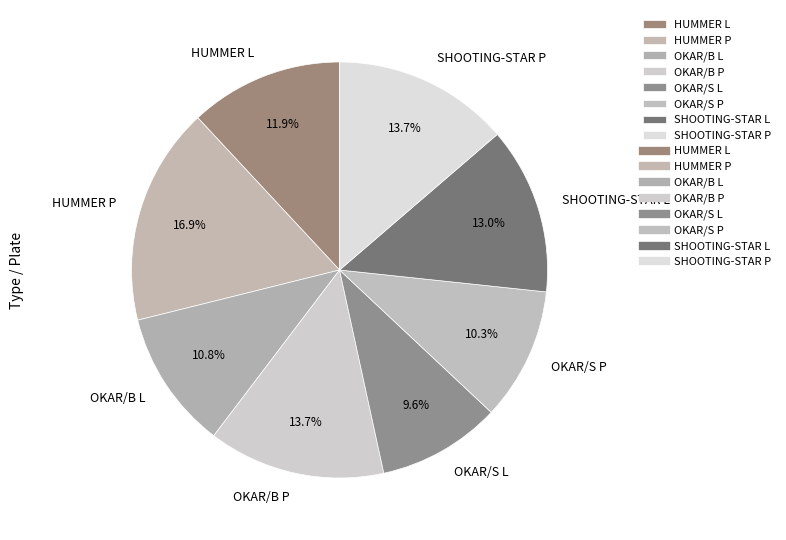

To the nearest percent, what is the difference between the largest and smallest slice percentages?

7%